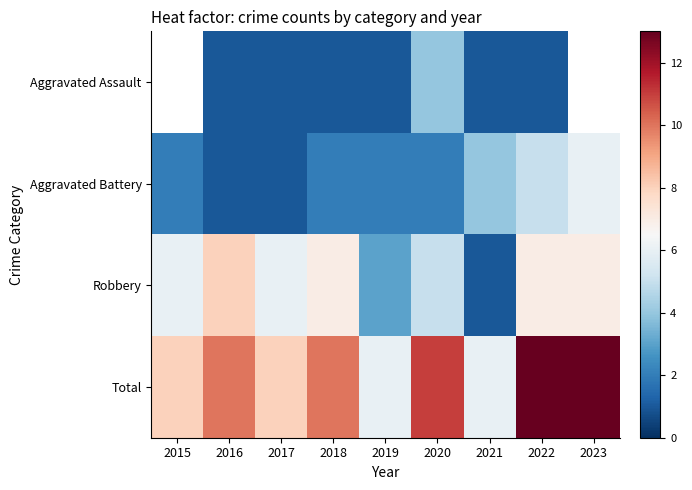

What is the approximate value of Robbery at 2021?

1.0